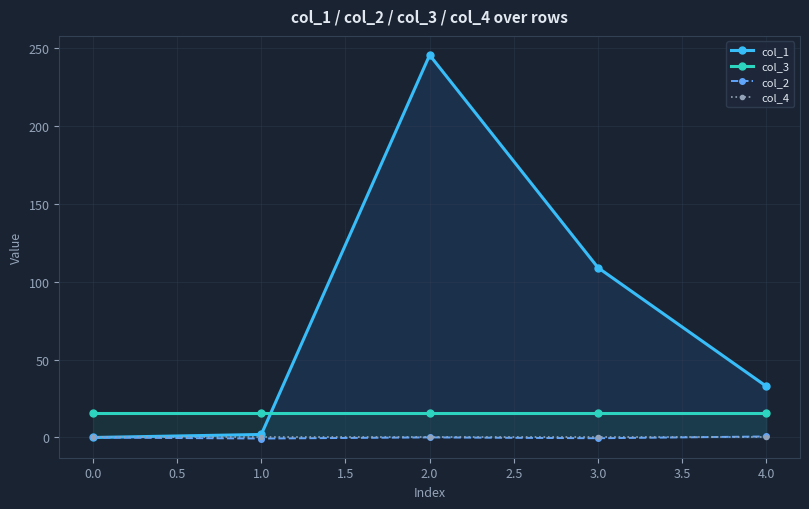

The value of col_2 at 0.0 is 0.0. True or false?

True